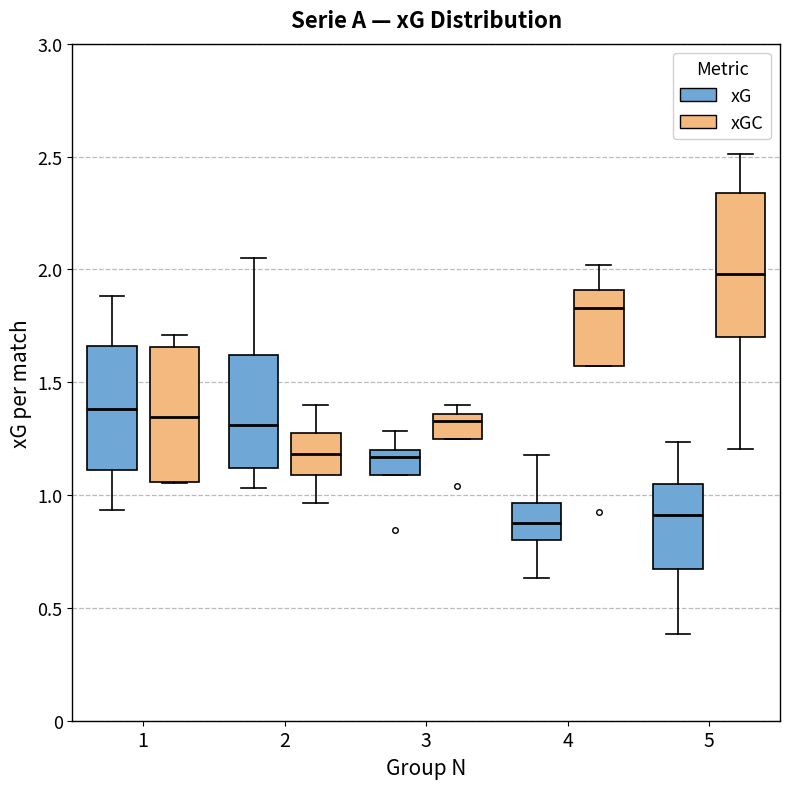

Which box's median line is the highest?

5 (xGC)